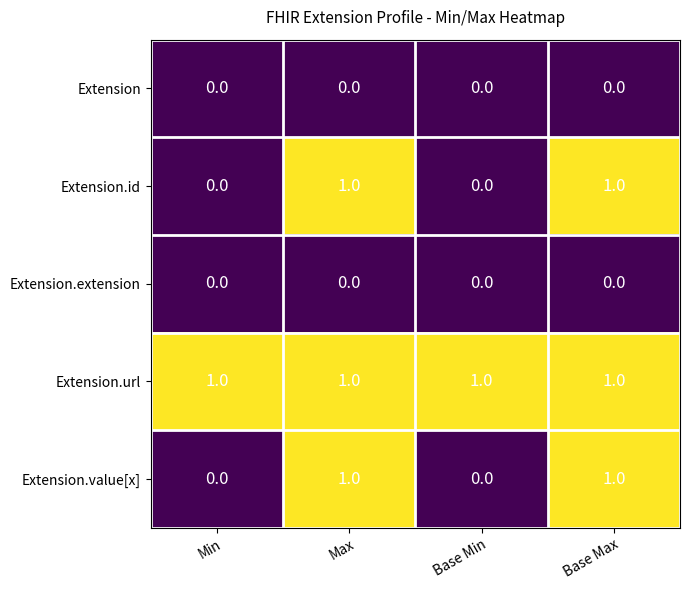

Is the value of Extension at Base Min greater than the value of Extension.url at Base Max?

No